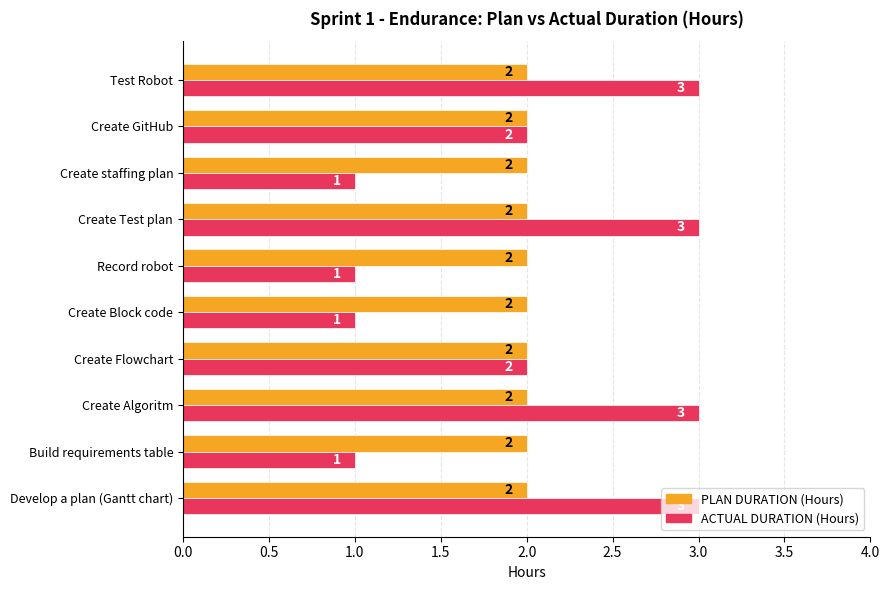

Rank the series by their maximum value, from lowest to highest.

PLAN DURATION (Hours), ACTUAL DURATION (Hours)